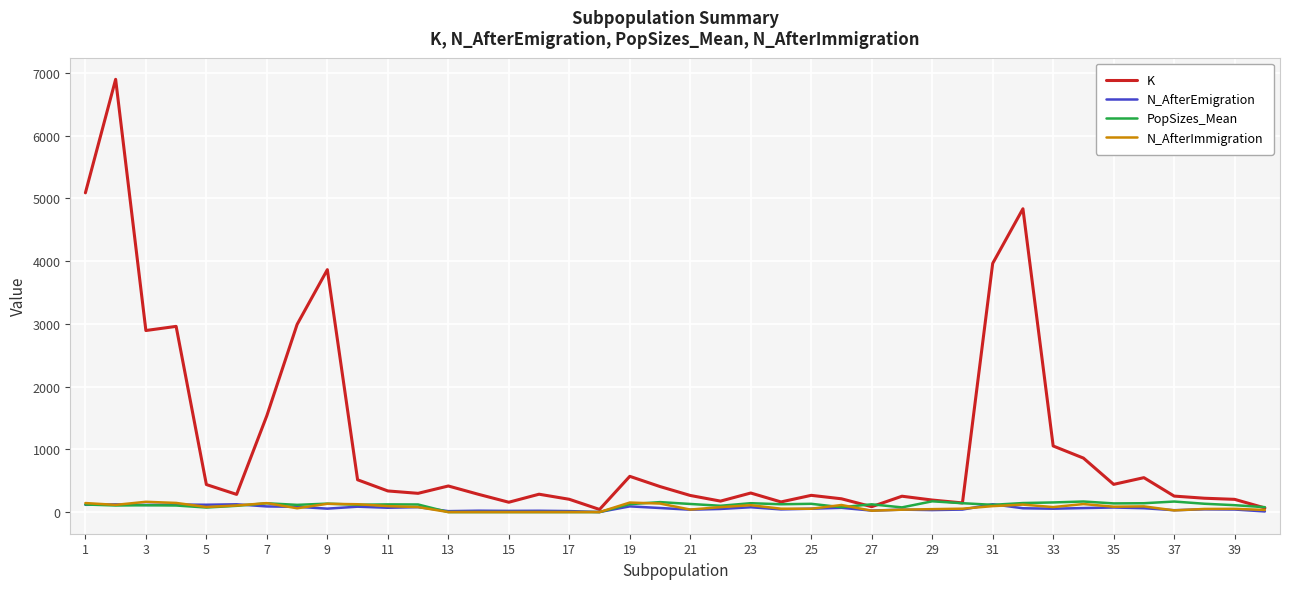

Which series has the largest total across all categories?

K